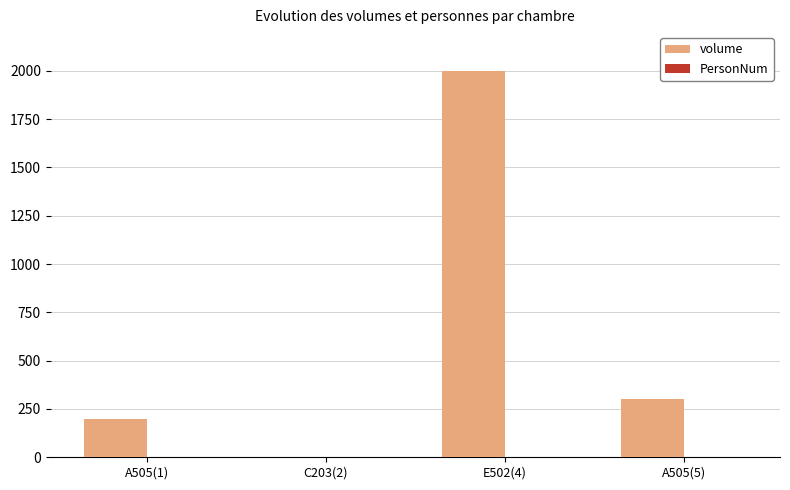

What is the sum of all volume values?

2502